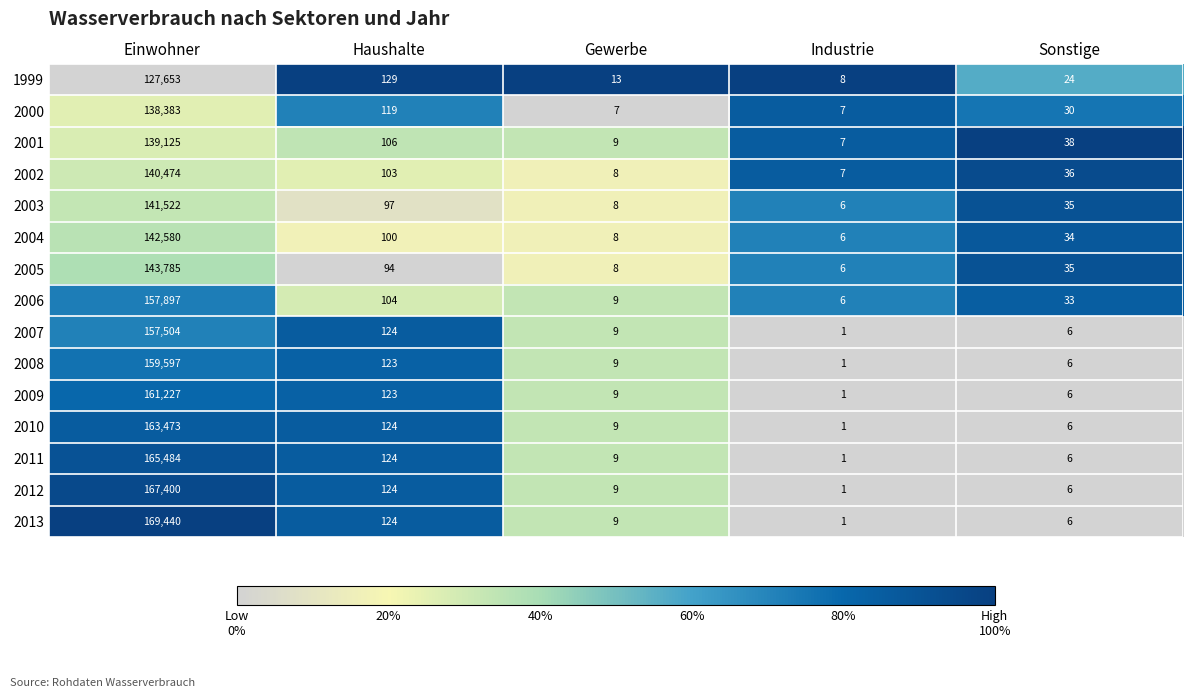

List the series in order of their peak value, lowest first.

1999, 2000, 2001, 2002, 2003, 2004, 2005, 2007, 2006, 2008, 2009, 2010, 2011, 2012, 2013